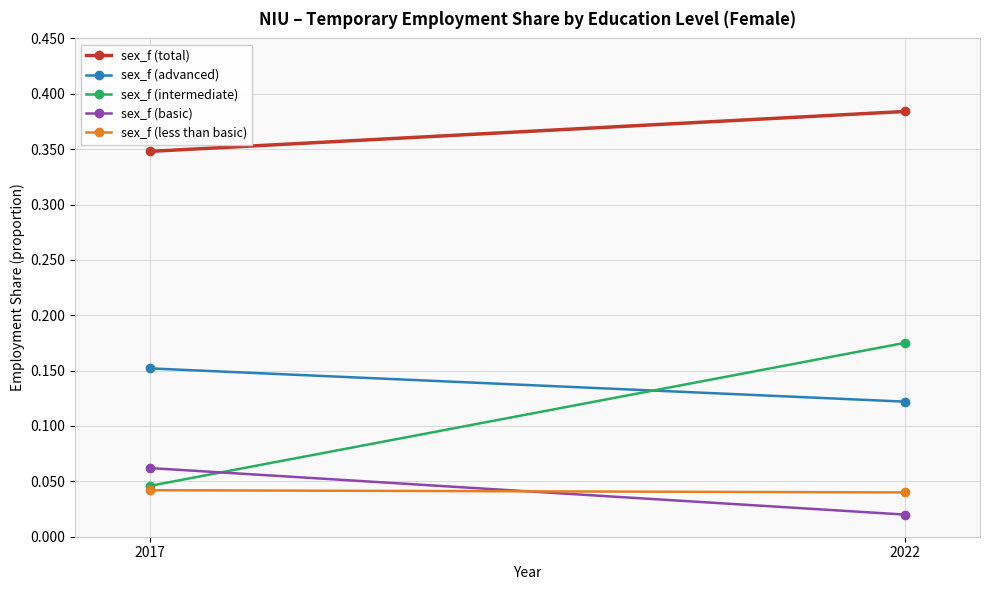

Where is sex_f (intermediate) nearest to the value 0?

2017